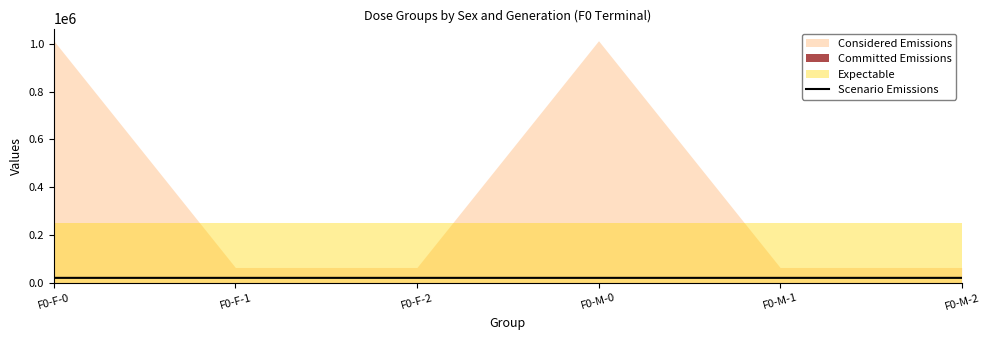

Count the values in the range 21228 to 21230.

6